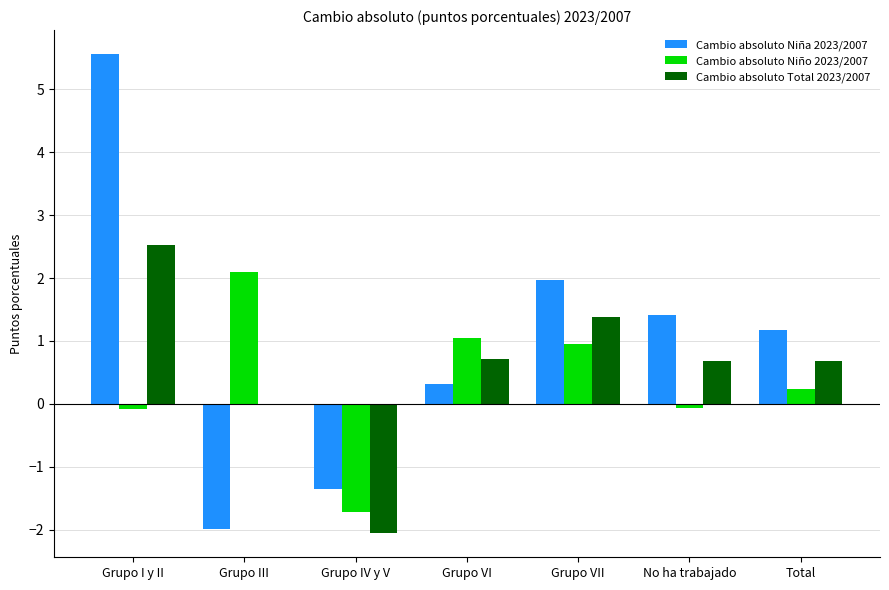

What is the maximum value for Cambio absoluto Niña 2023/2007?

5.6